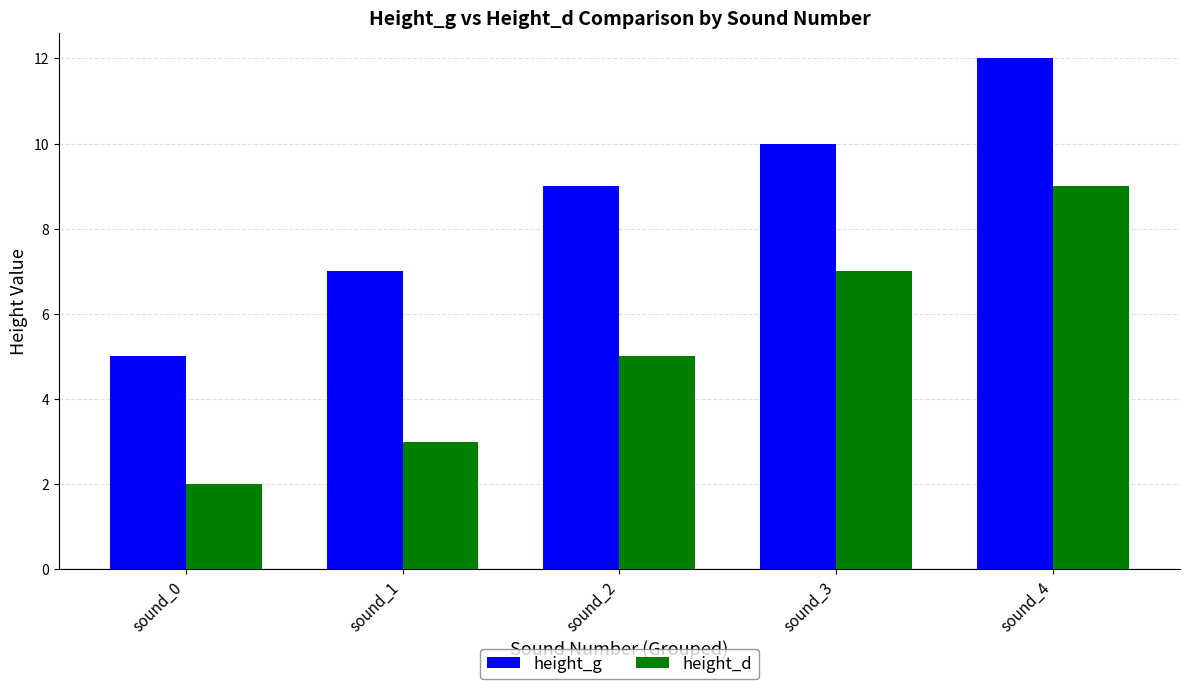

Reading left to right, extract all data points from this chart.

height_g: 5	7	9	10	12
height_d: 2	3	5	7	9